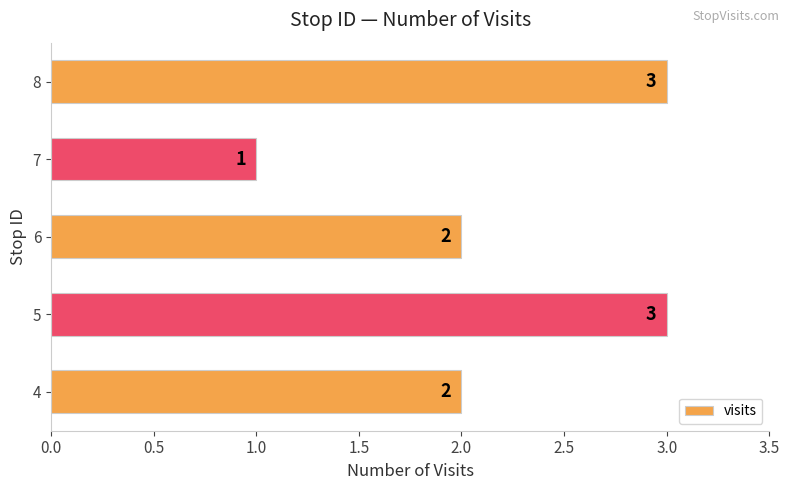

The chart shows a value of 2 at 8. True or false?

False